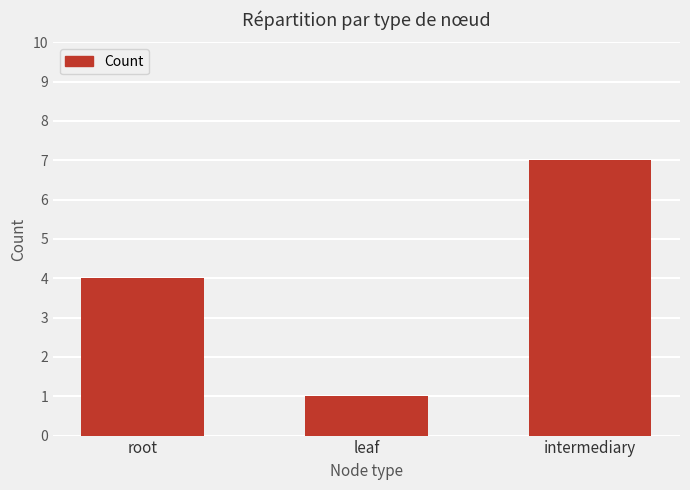

Reading left to right, extract all data points from this chart.

root=4	leaf=1	intermediary=7